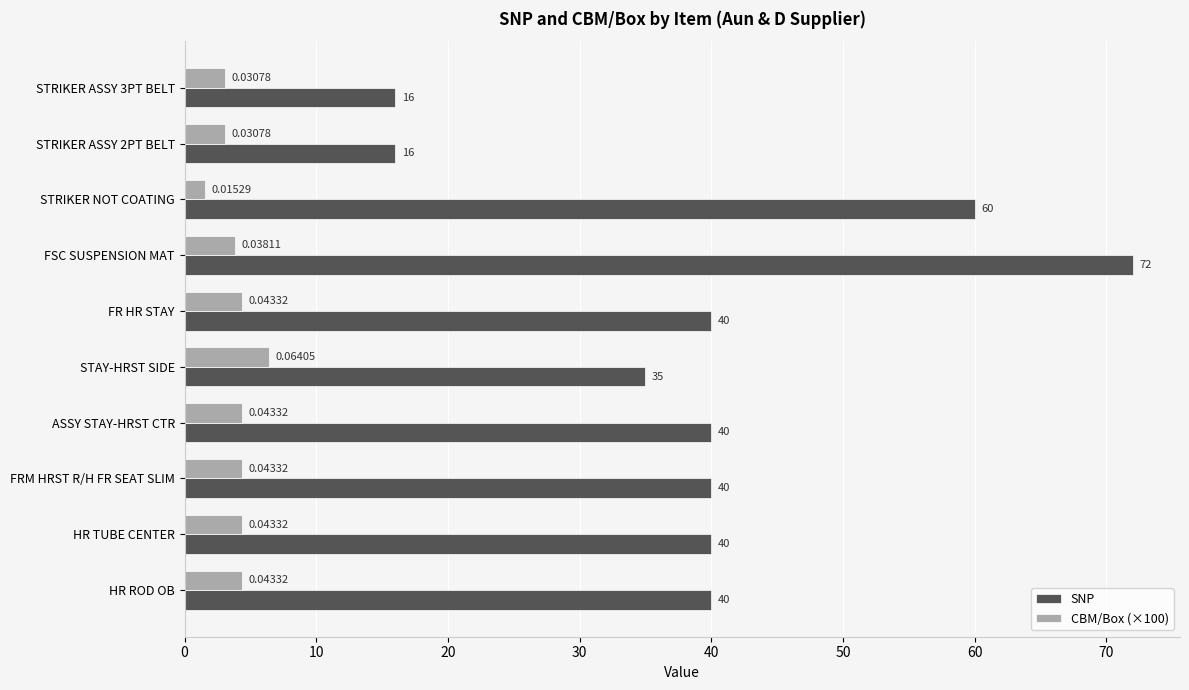

Rank the series by their average value, from highest to lowest.

SNP, CBM/Box (×100)